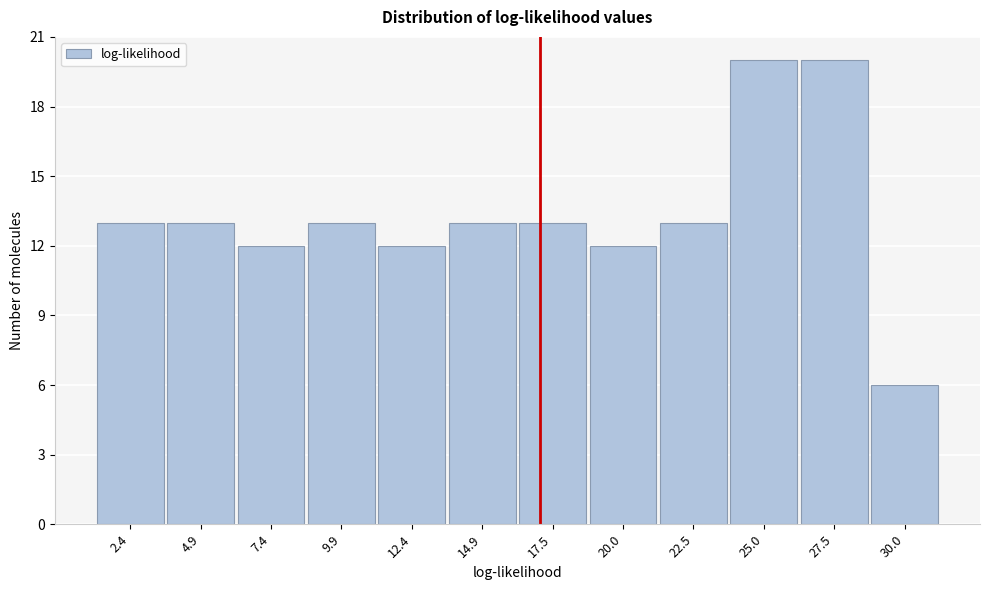

Reading left to right, list every bar in this chart as the range it spans on the x-axis followed by its height. Neither the bar edges nor the heights are printed on the chart, so give them approximately, as read against the axes.

1.0 to 3.5: 13
3.5 to 6.0: 13
6.0 to 8.5: 12
8.5 to 11.0: 13
11.0 to 13.5: 12
13.5 to 16.0: 13
16.0 to 18.5: 13
18.5 to 21.0: 12
21.0 to 23.5: 13
23.5 to 26.5: 20
26.5 to 29.0: 20
29.0 to 31.5: 6